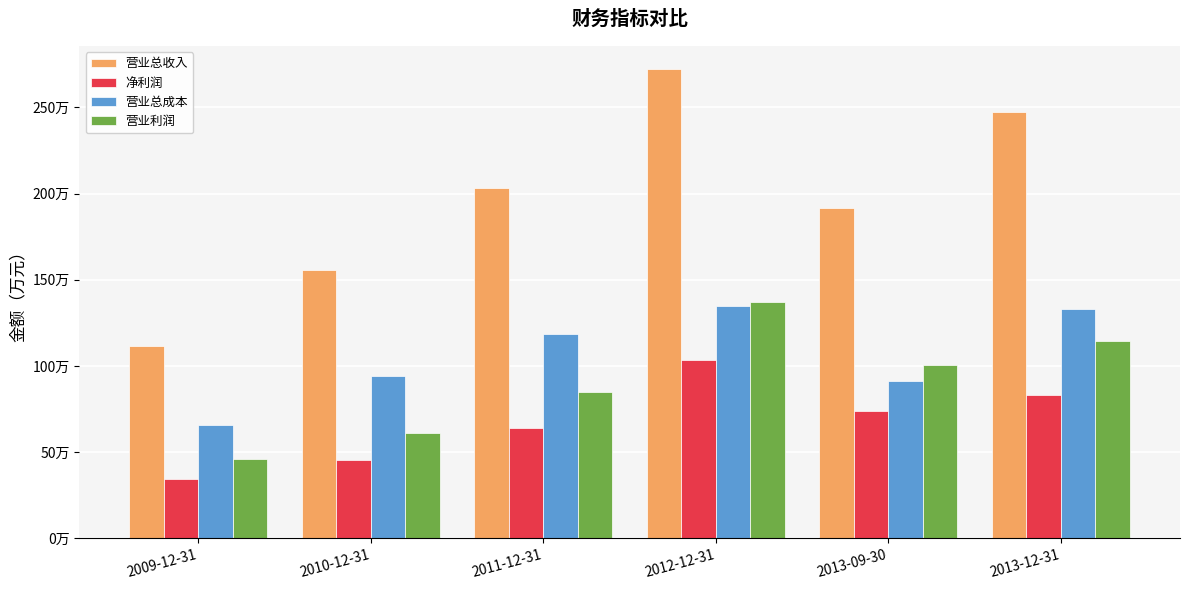

Is it true that 营业总收入 equals 2035059.4 at 2011-12-31?

True